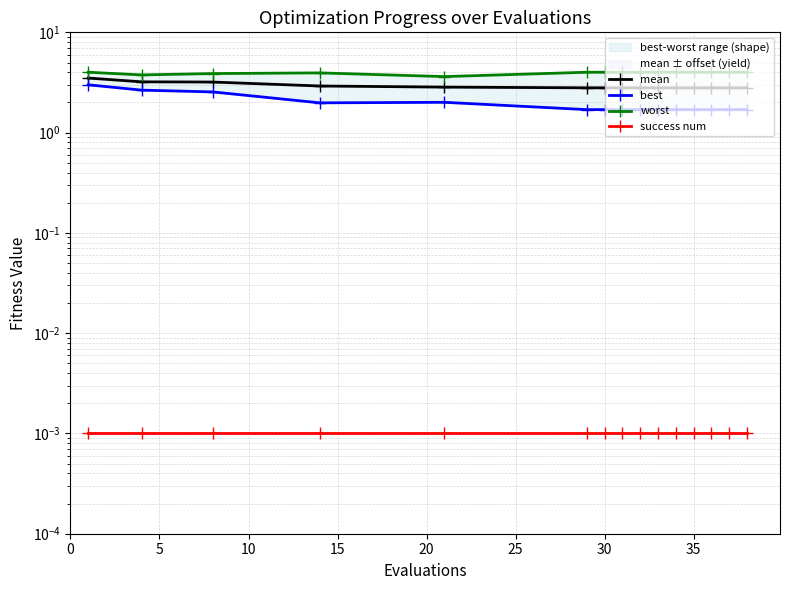

What is the average value of the worst series?

3.9